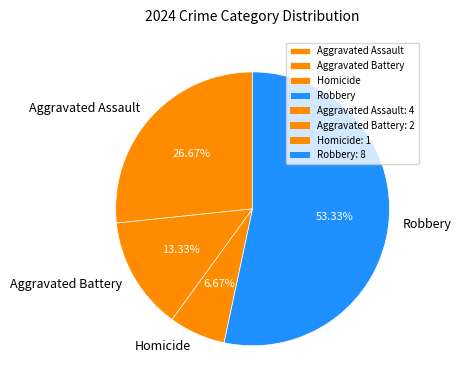

To the nearest percent, what percentage of the pie is Aggravated Battery?

13%